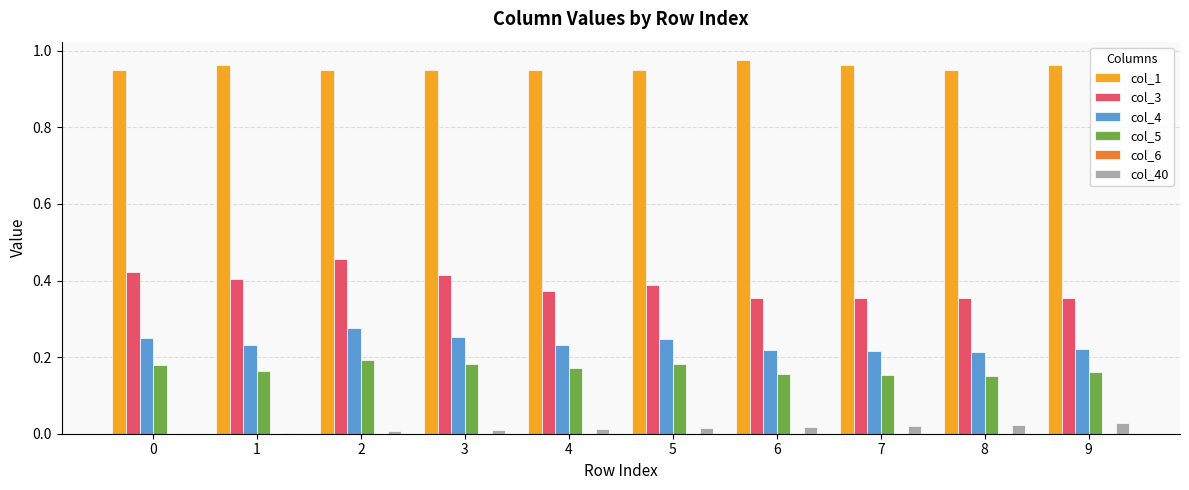

Which series has the largest total across all categories?

col_1